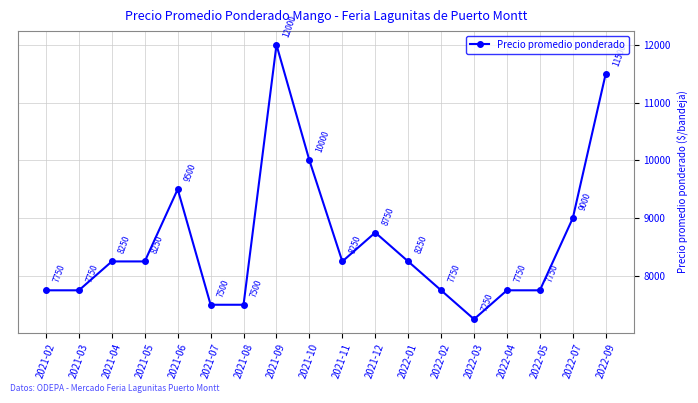

How many categories are shown in the chart?

18